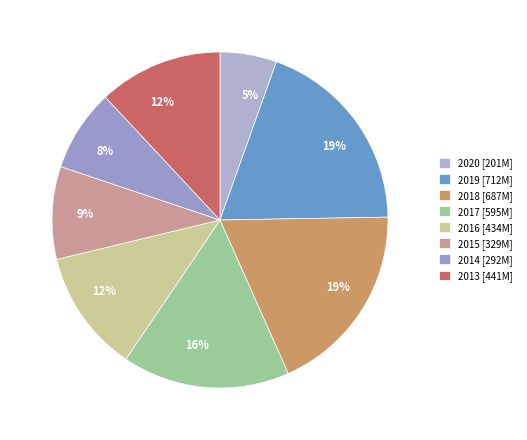

Rank the categories by value from lowest to highest.

2020, 2014, 2015, 2016, 2013, 2017, 2018, 2019